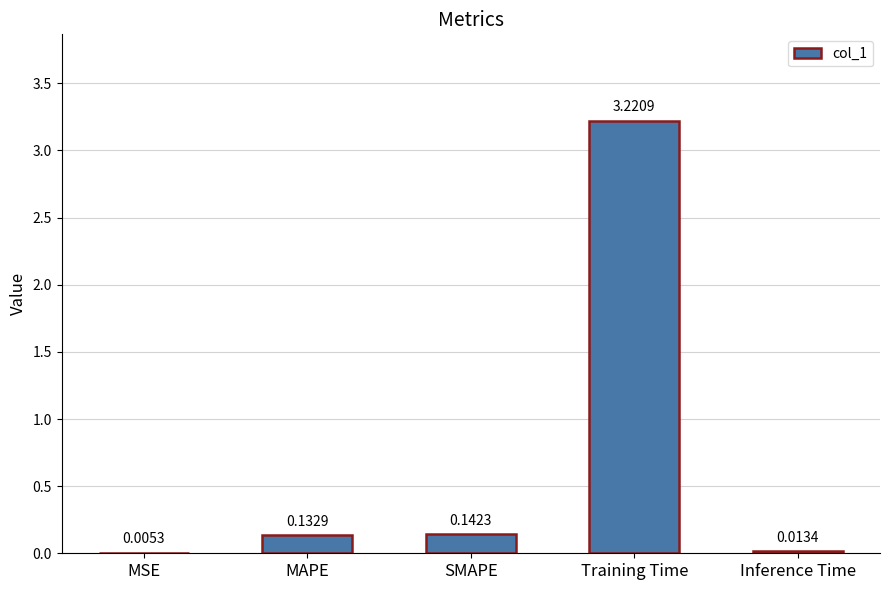

Between SMAPE and Inference Time, which is larger?

SMAPE